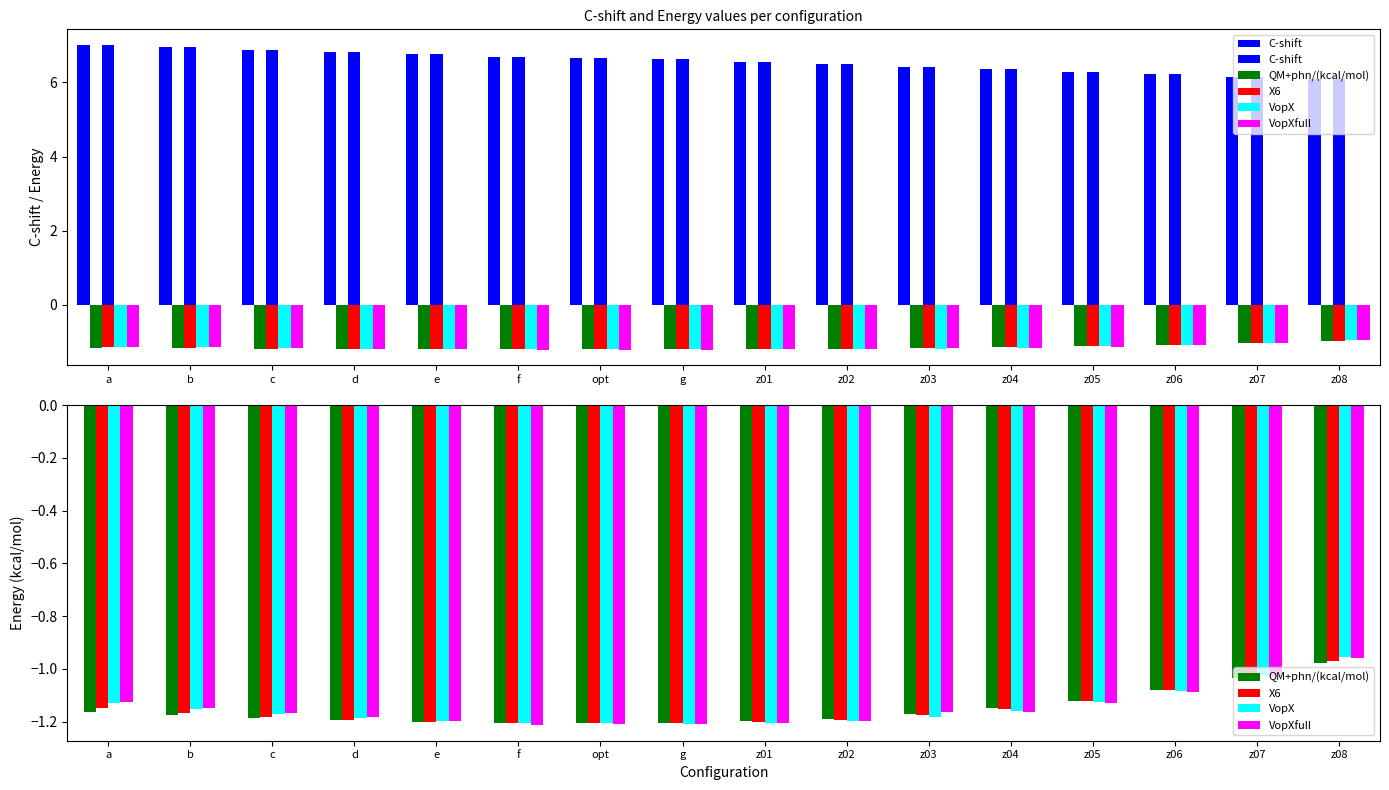

Between g and d, which is larger?

d